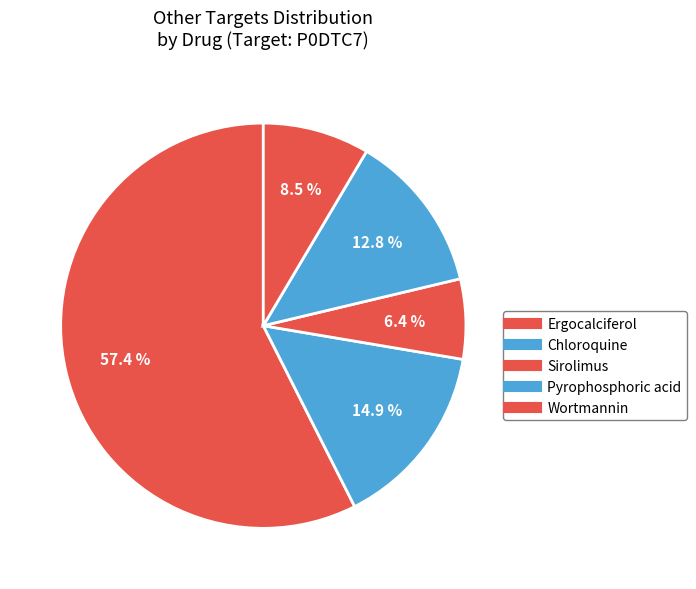

Count the number of slices in the pie.

5